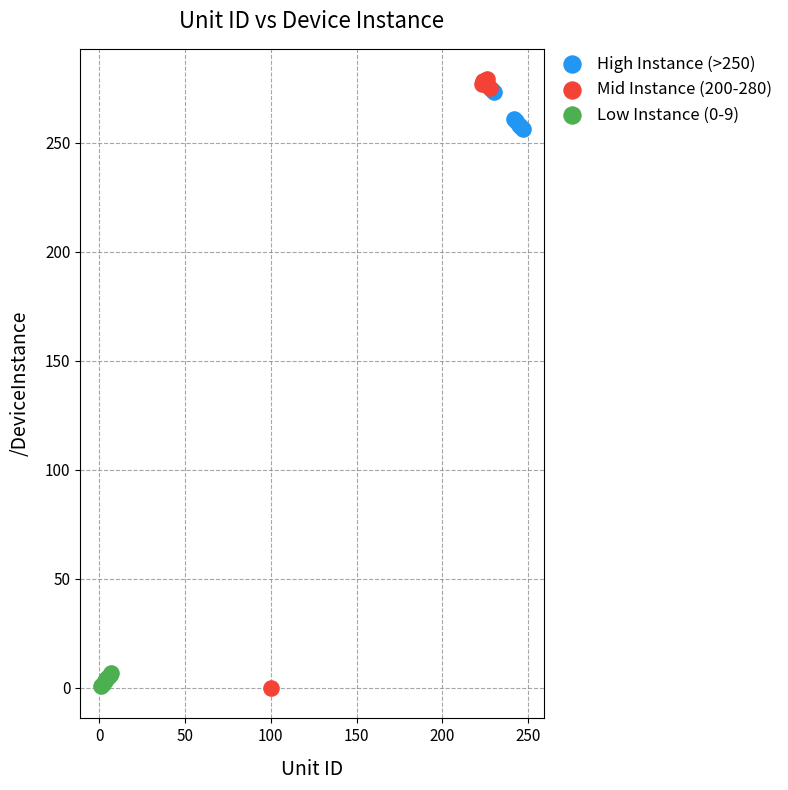

Which series has the largest Y range (max minus min)?

Mid Instance (200-280)